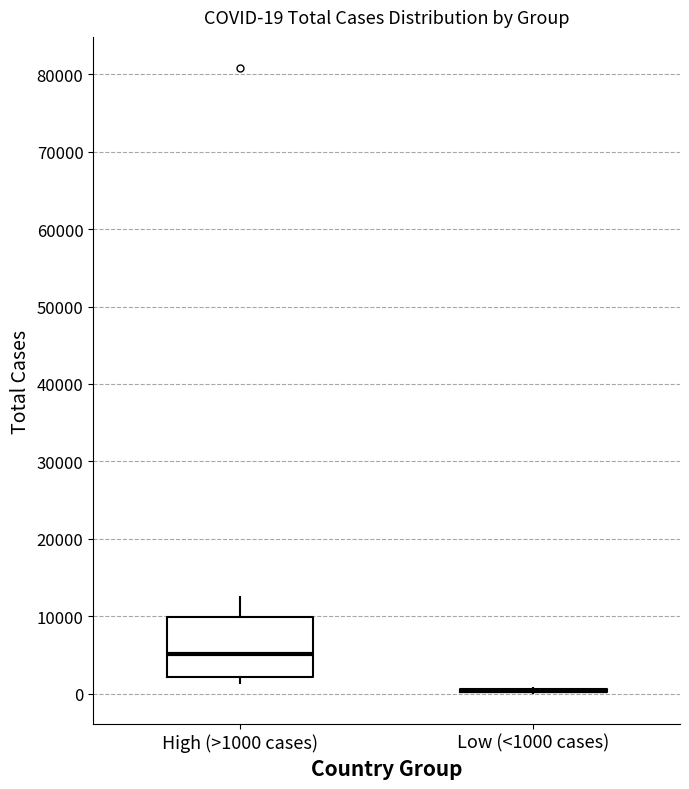

Which box is the tallest, from its lower edge to its upper edge?

High (>1000 cases)